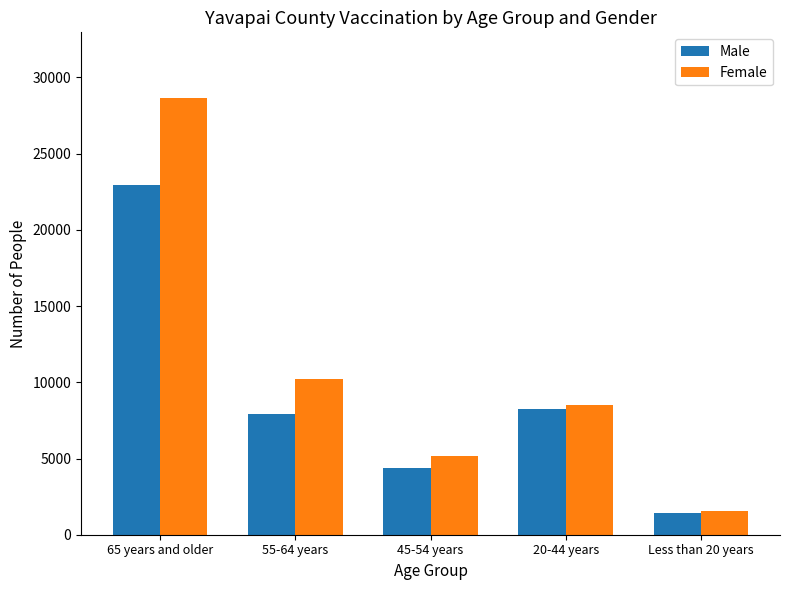

At how many categories does at least one series exceed 8854?

2